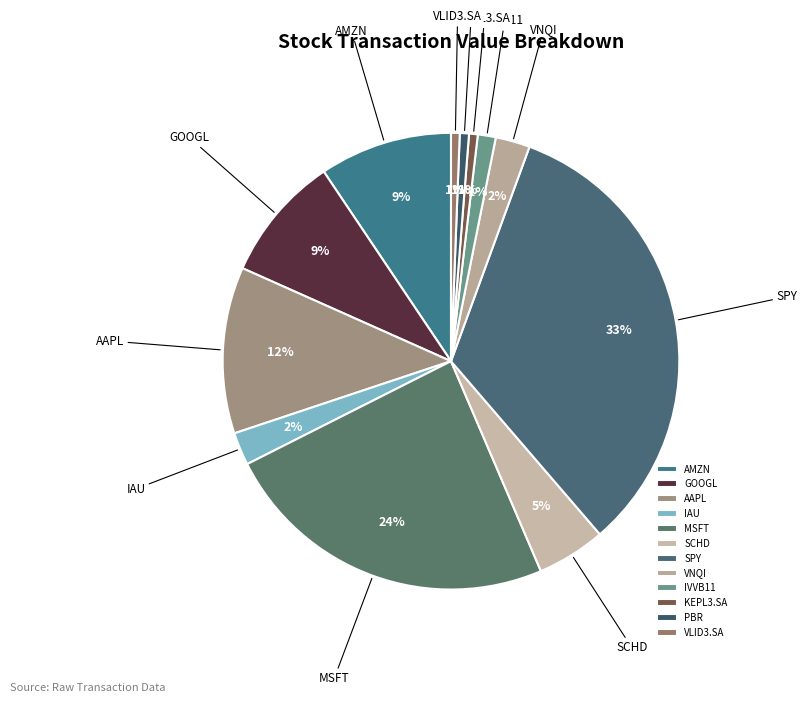

Between AMZN and SCHD, which is larger?

AMZN